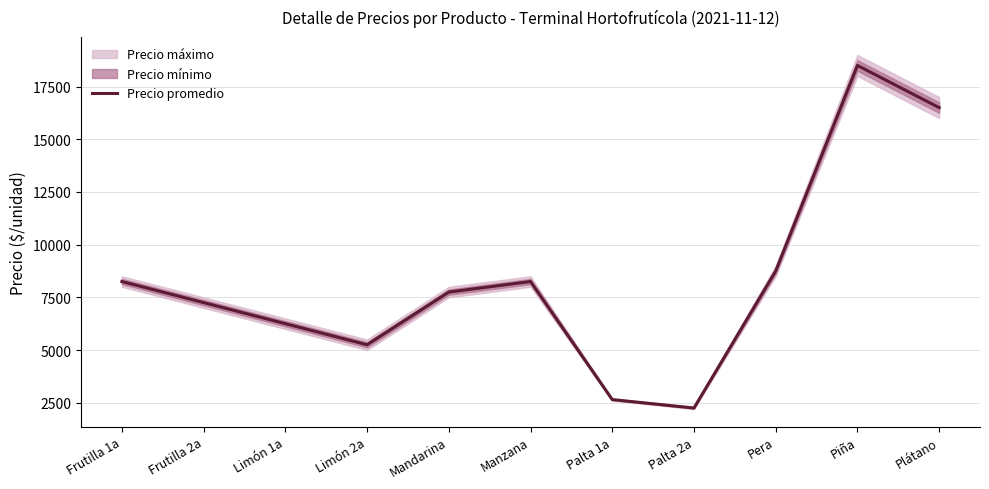

Count the number of categories in the chart.

11